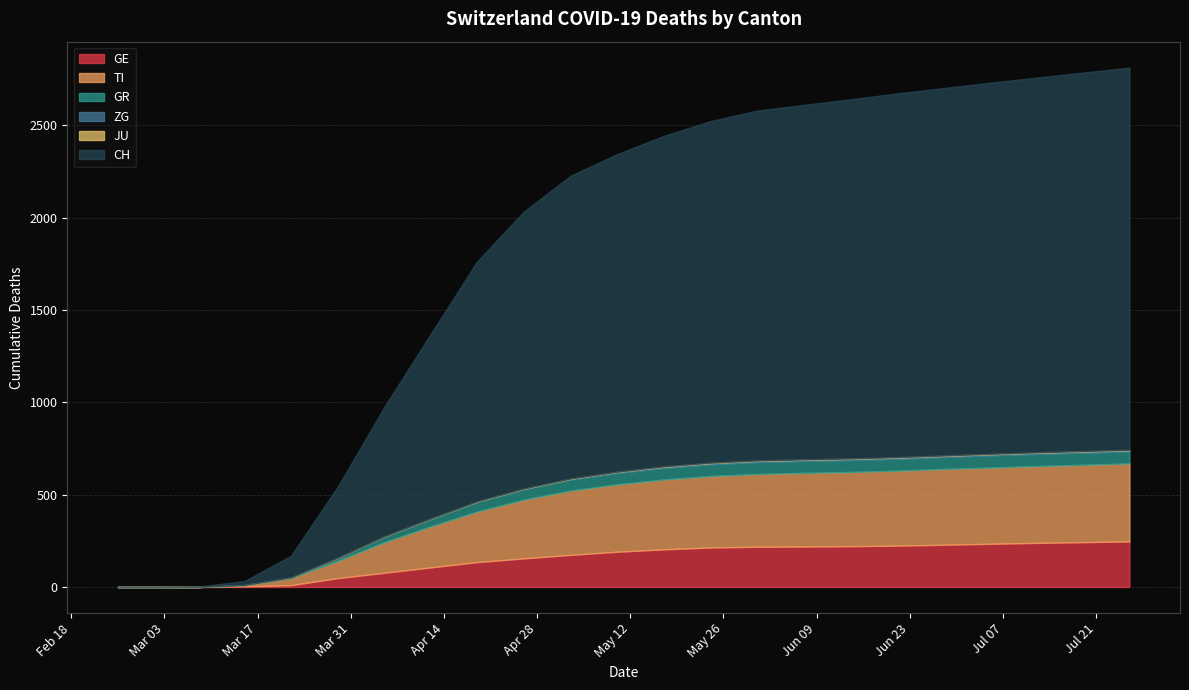

Which series changed the most between 2020-03-08 and 2020-05-31?

CH